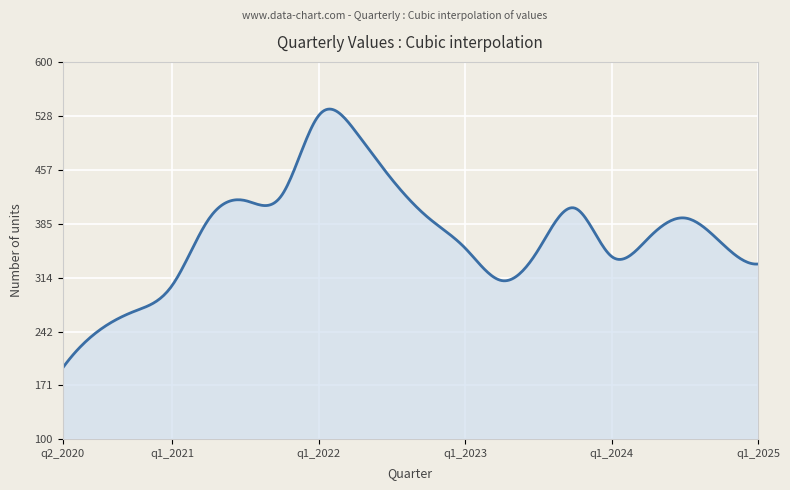

What is the minimum value shown in the chart?

194.0